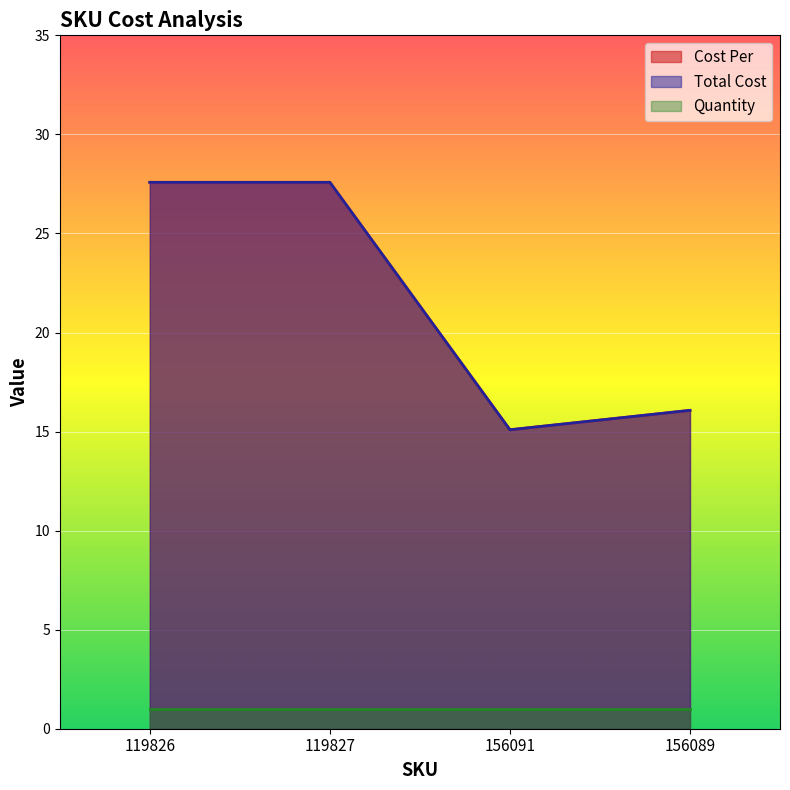

True or false: Total Cost and Cost Per cross at least once.

False